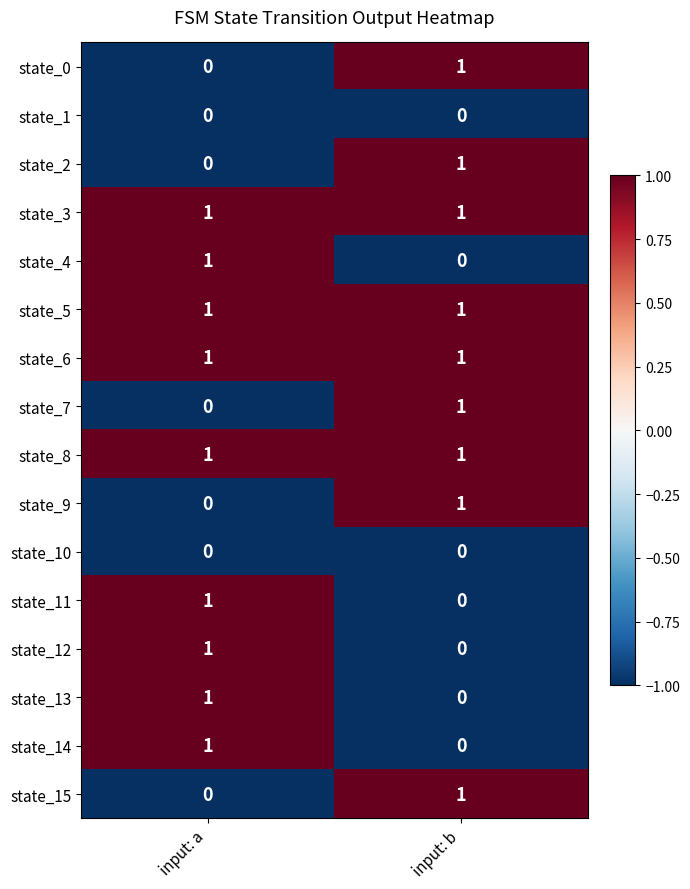

What is the total value across all series at input: b?

9